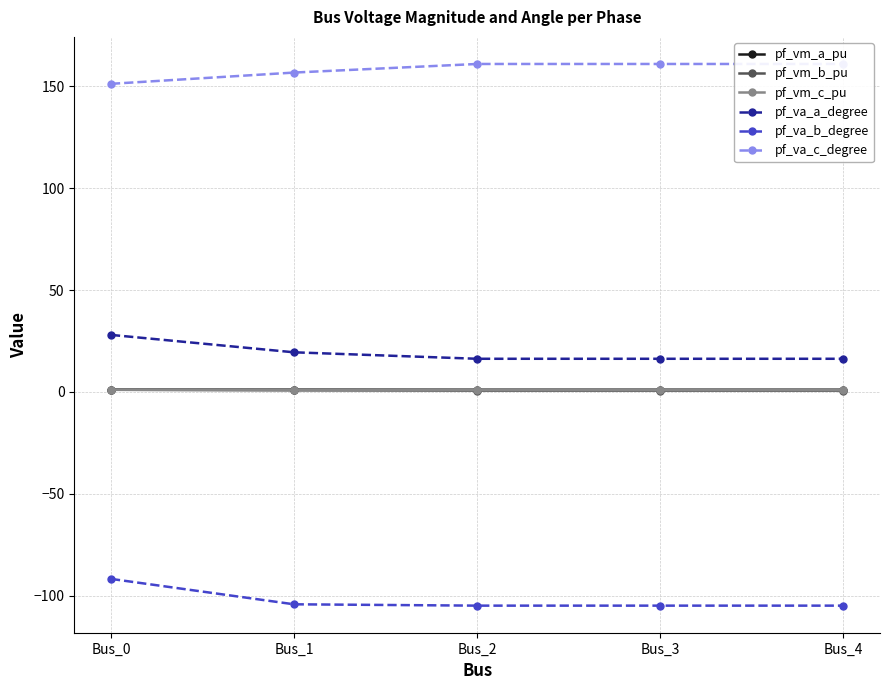

Which series has the largest total across all categories?

pf_va_c_degree